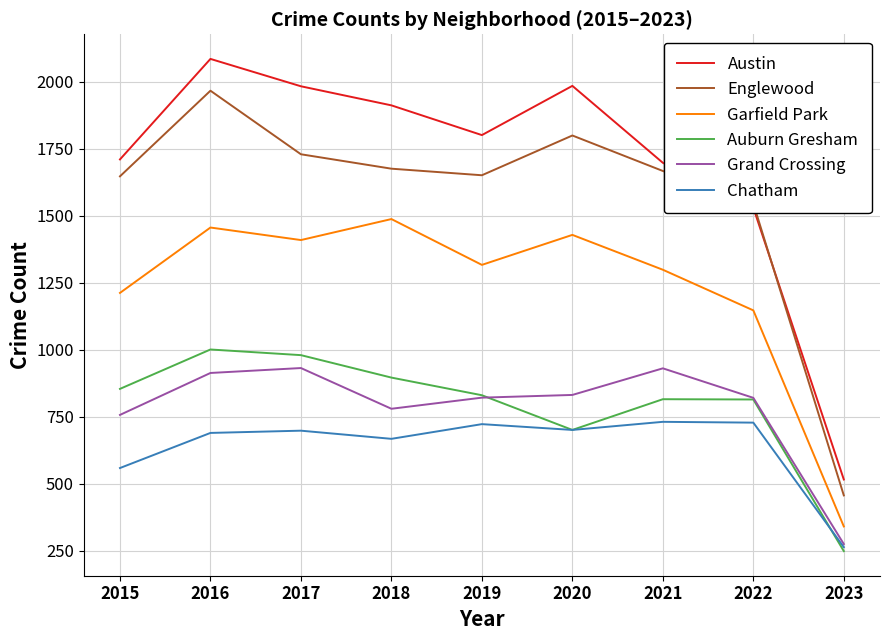

Which category has the highest value in the Grand Crossing series?

2017